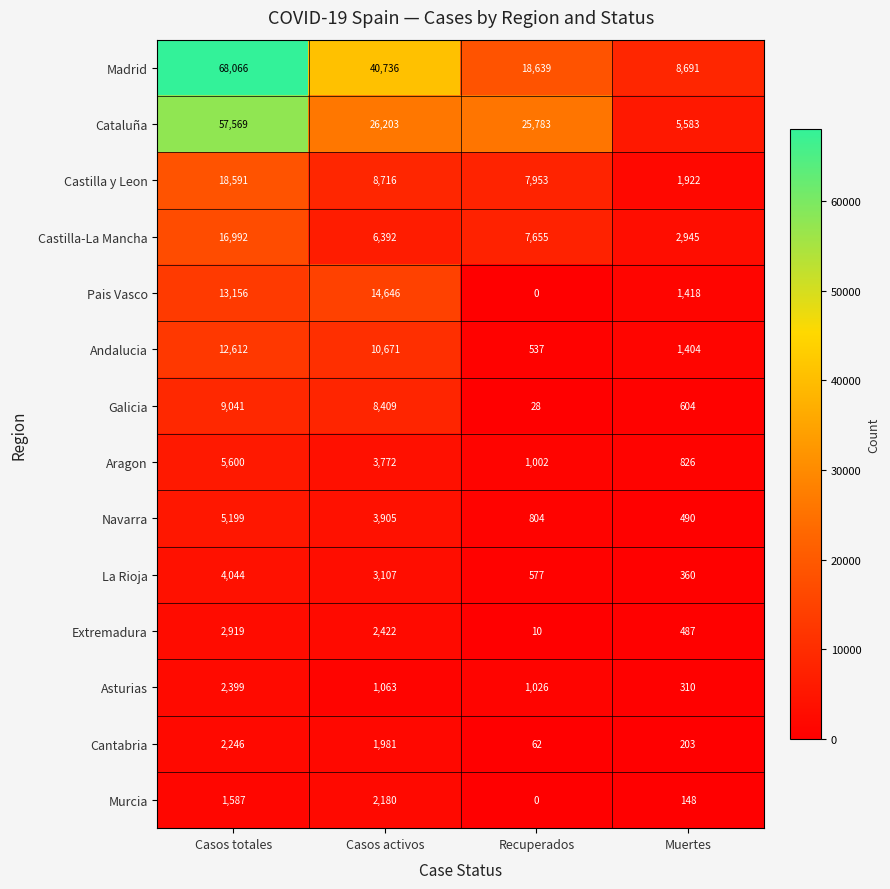

Where does the Cataluña series first go above 26203?

Casos totales